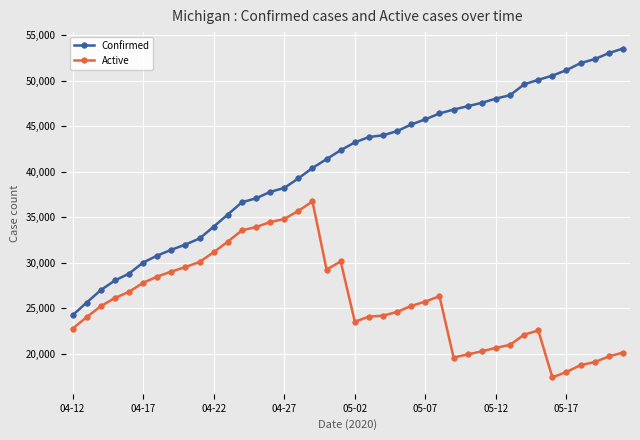

Which series has the widest spread of values?

Confirmed